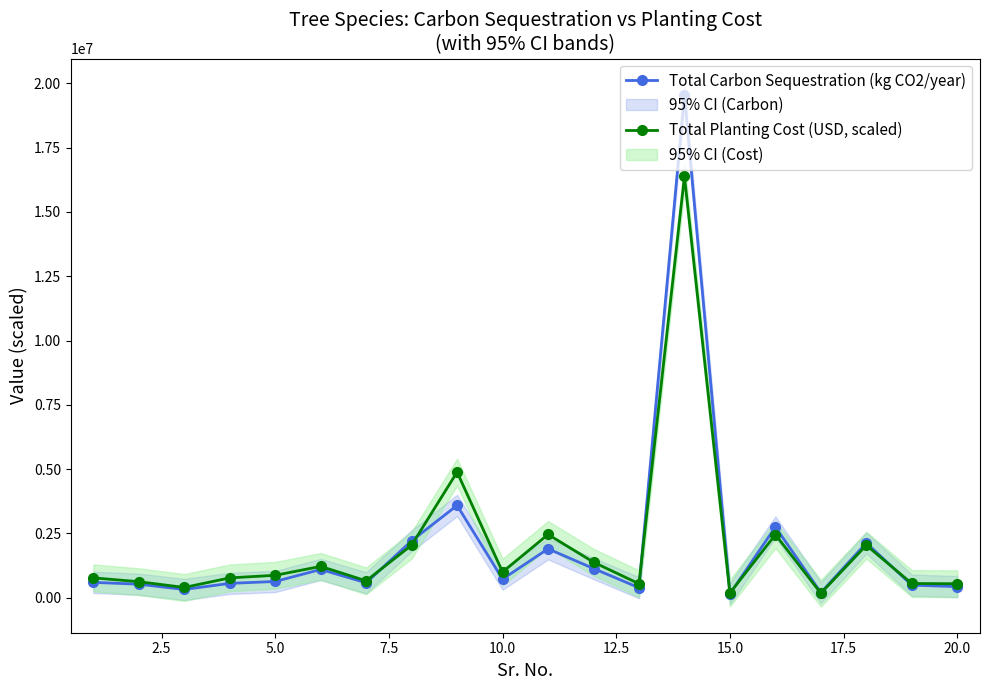

What is the sum of all Total Carbon Sequestration (kg CO2/year) values?

39988210.0